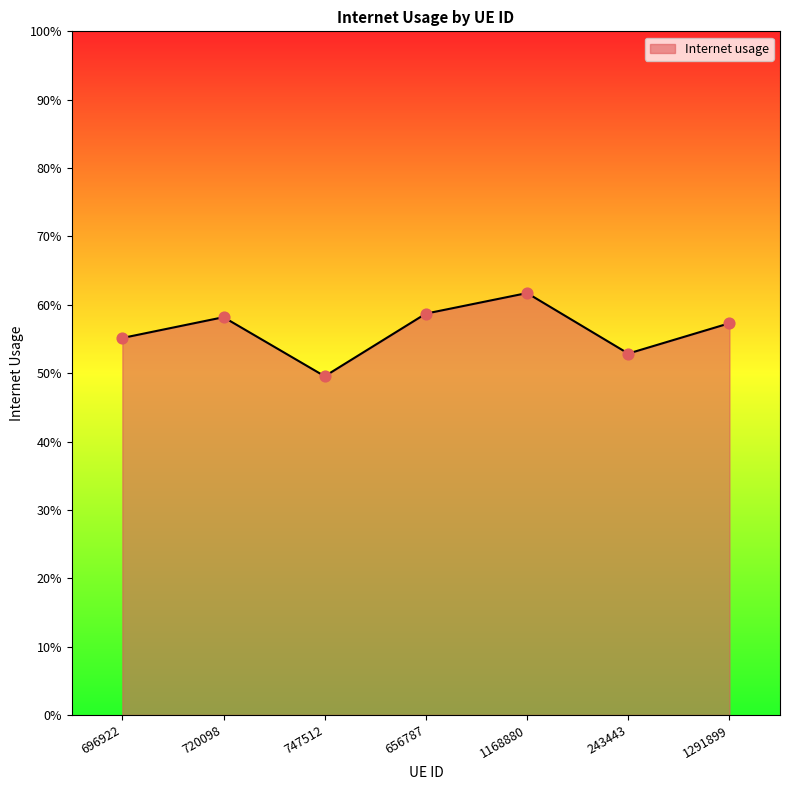

Is this an area chart (filled region under the line)?

Yes